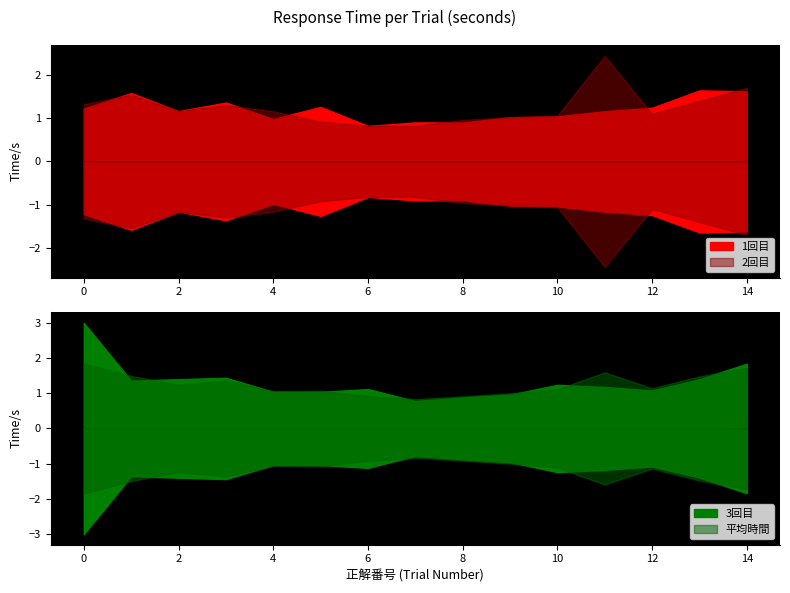

Where is the first local minimum for 2回目?

2